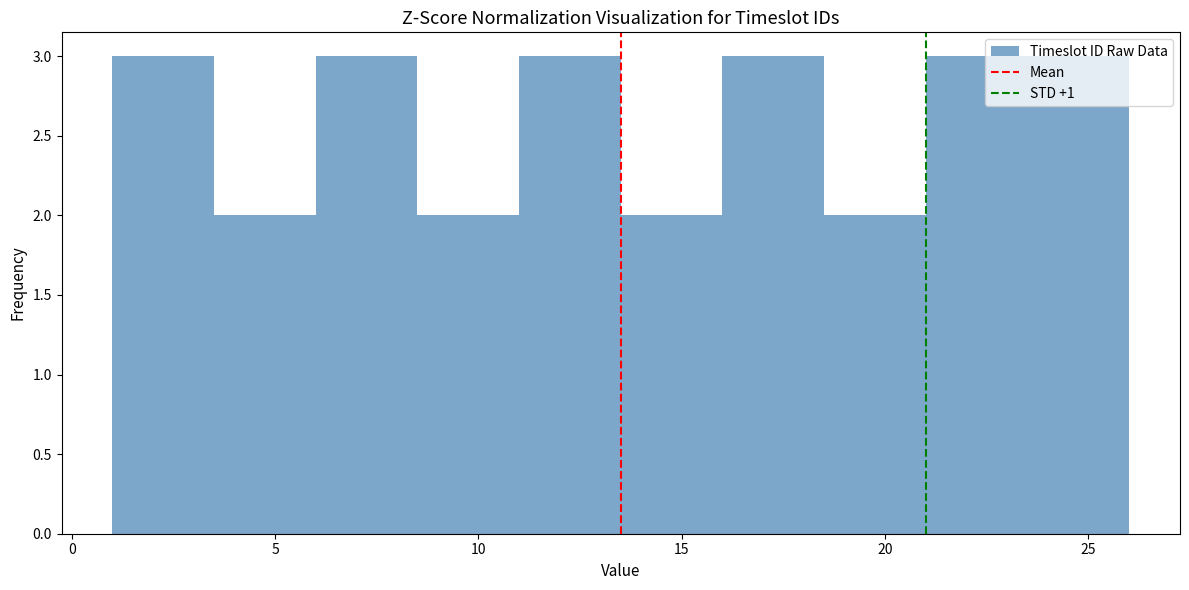

Reading left to right, list every bar in this chart as the range it spans on the x-axis followed by its height. The values are not printed on the chart, so give them approximately, as read against the axis.

1.0 to 3.5: 3
3.5 to 6.0: 2
6.0 to 8.5: 3
8.5 to 11.0: 2
11.0 to 13.5: 3
13.5 to 16.0: 2
16.0 to 18.5: 3
18.5 to 21.0: 2
21.0 to 23.5: 3
23.5 to 26.0: 3